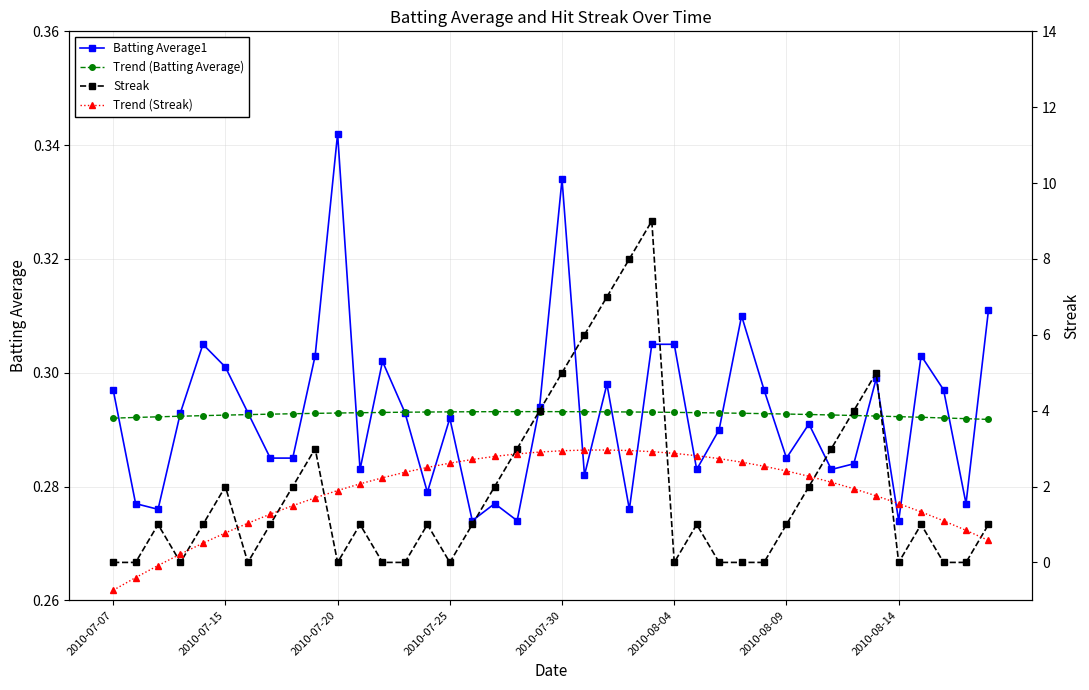

Reading right to left, what are all the values shown in this chart?

Batting Average1: 0.3	0.3	0.3	0.3	0.3	0.3	0.3	0.3	0.3	0.3	0.3	0.3	0.3	0.3	0.3	0.3	0.3	0.3	0.3	0.3	0.3	0.3	0.3	0.3	0.3	0.3	0.3	0.3	0.3	0.3	0.3	0.3	0.3	0.3	0.3	0.3	0.3	0.3	0.3	0.3
Trend (Batting Average): 0.3	0.3	0.3	0.3	0.3	0.3	0.3	0.3	0.3	0.3	0.3	0.3	0.3	0.3	0.3	0.3	0.3	0.3	0.3	0.3	0.3	0.3	0.3	0.3	0.3	0.3	0.3	0.3	0.3	0.3	0.3	0.3	0.3	0.3	0.3	0.3	0.3	0.3	0.3	0.3
Streak: 1.0	0.0	0.0	1.0	0.0	5.0	4.0	3.0	2.0	1.0	0.0	0.0	0.0	1.0	0.0	9.0	8.0	7.0	6.0	5.0	4.0	3.0	2.0	1.0	0.0	1.0	0.0	0.0	1.0	0.0	3.0	2.0	1.0	0.0	2.0	1.0	0.0	1.0	0.0	0.0
Trend (Streak): 0.6	0.8	1.1	1.3	1.6	1.8	1.9	2.1	2.3	2.4	2.5	2.6	2.7	2.8	2.9	2.9	2.9	3.0	3.0	2.9	2.9	2.9	2.8	2.7	2.6	2.5	2.4	2.2	2.1	1.9	1.7	1.5	1.3	1.0	0.8	0.5	0.2	-0.1	-0.4	-0.7